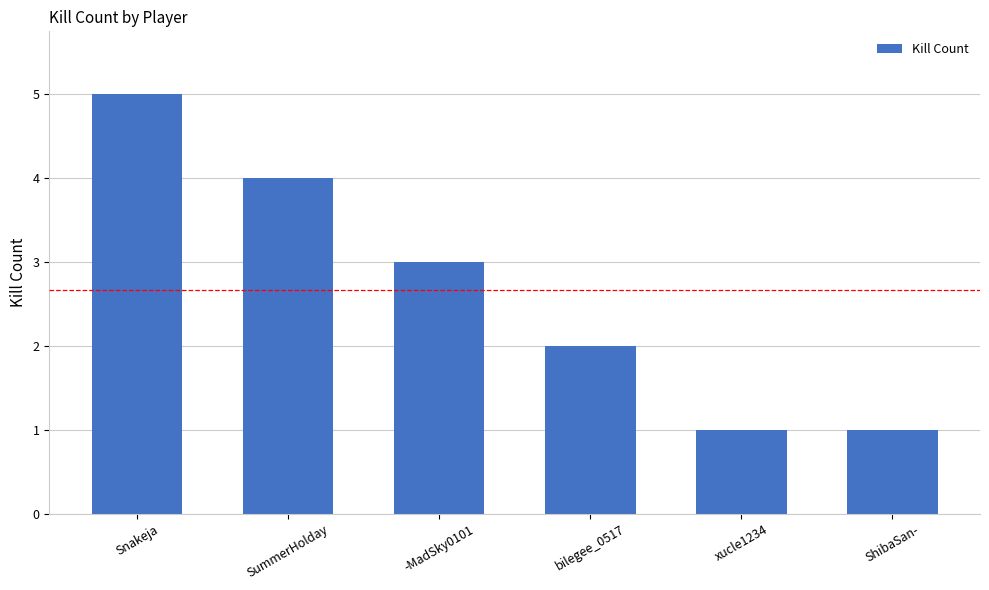

The chart shows a value of 2 at bilegee_0517. True or false?

True